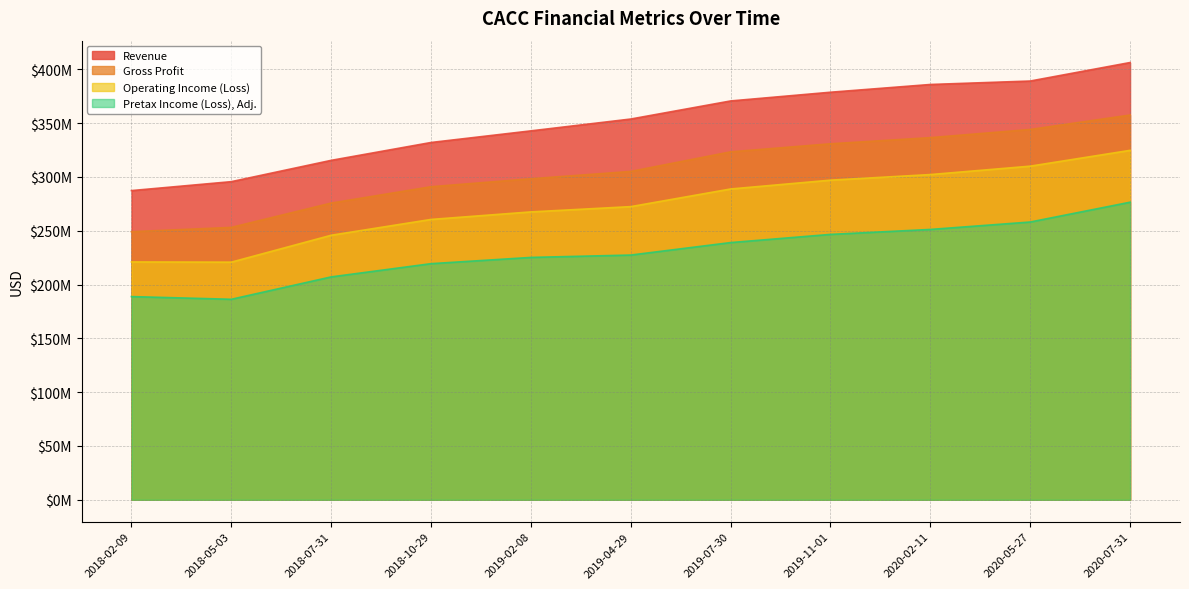

How many lines are shown in the chart?

4